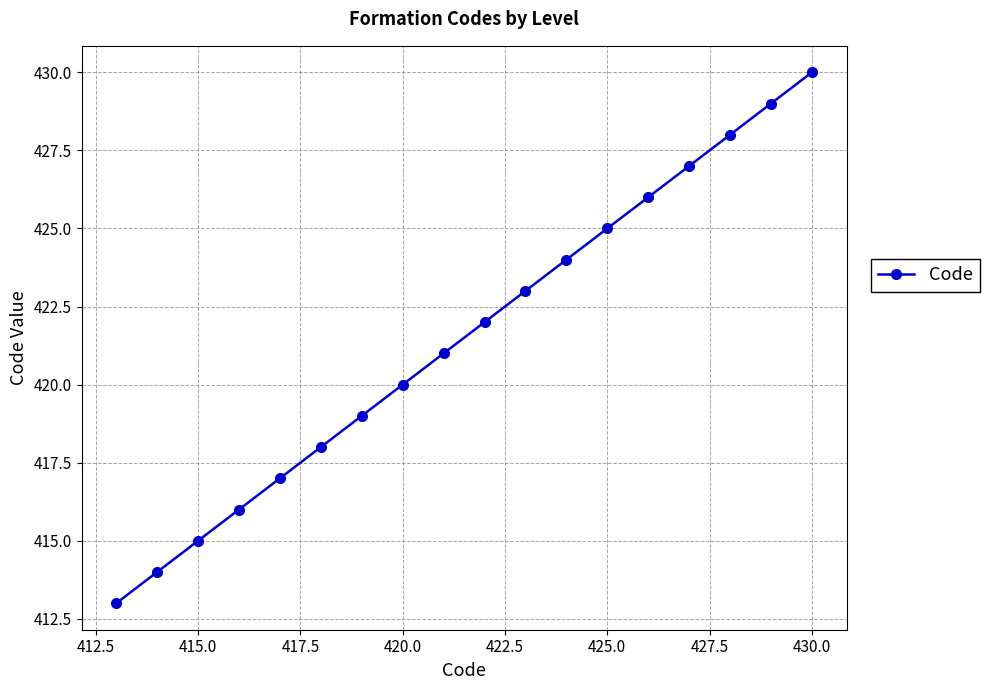

What is the value of the 13th point from the left?

425